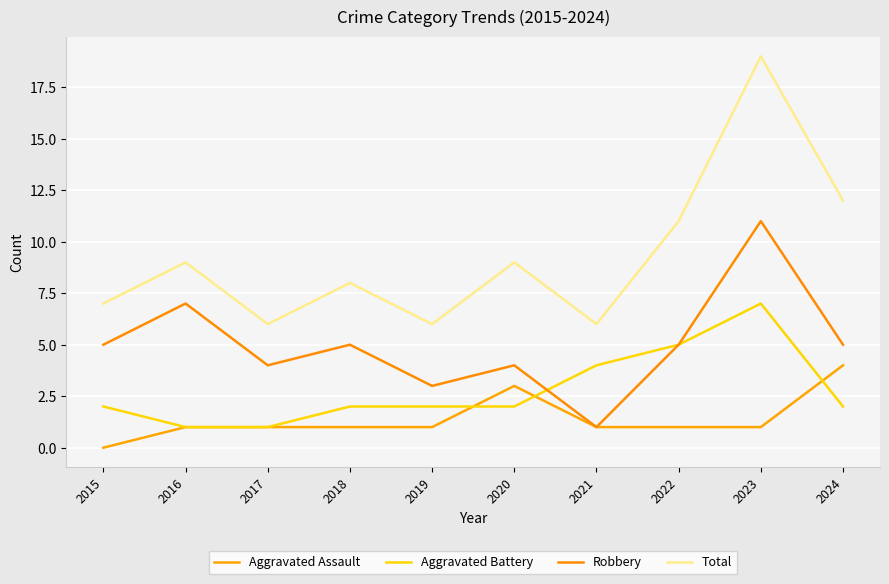

At which category does the chart reach its minimum across all series?

2015